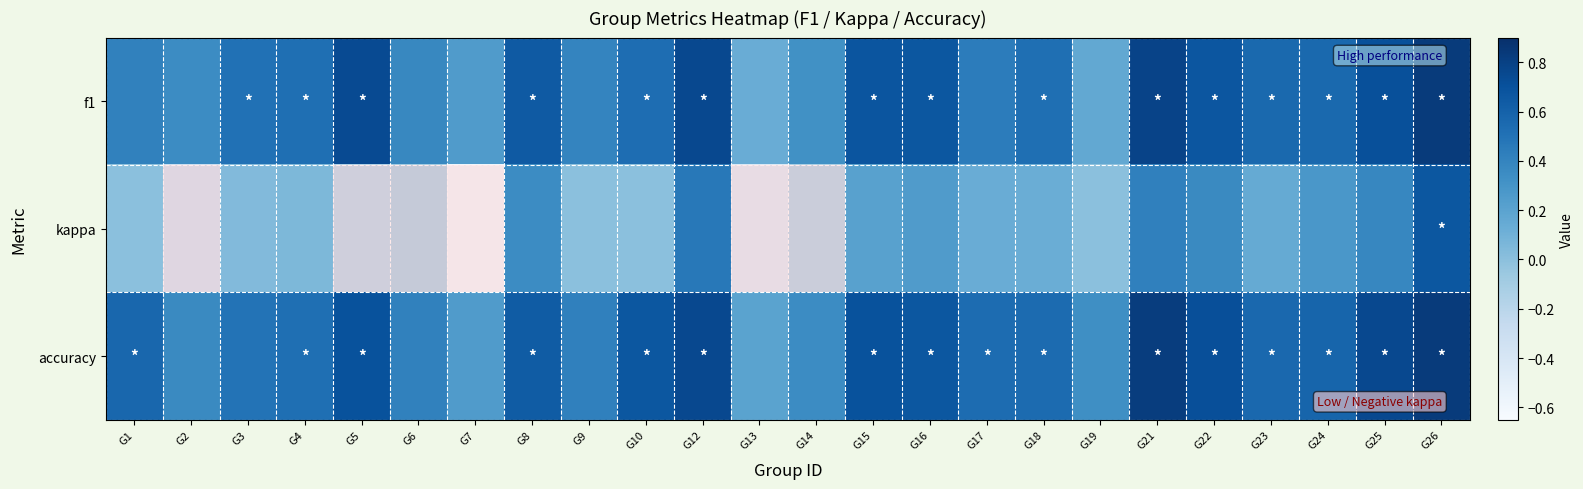

At which category does the chart reach its peak across all series?

G26